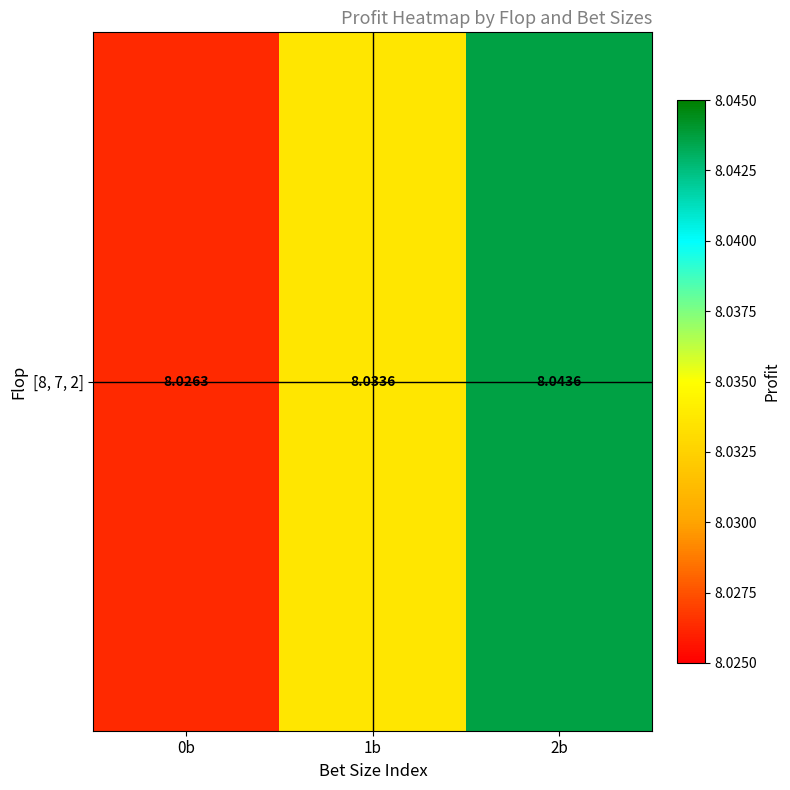

Rank the categories by value from lowest to highest.

0b, 1b, 2b